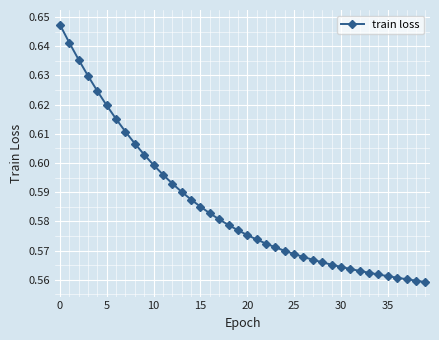

What is the sum of all values?

23.4